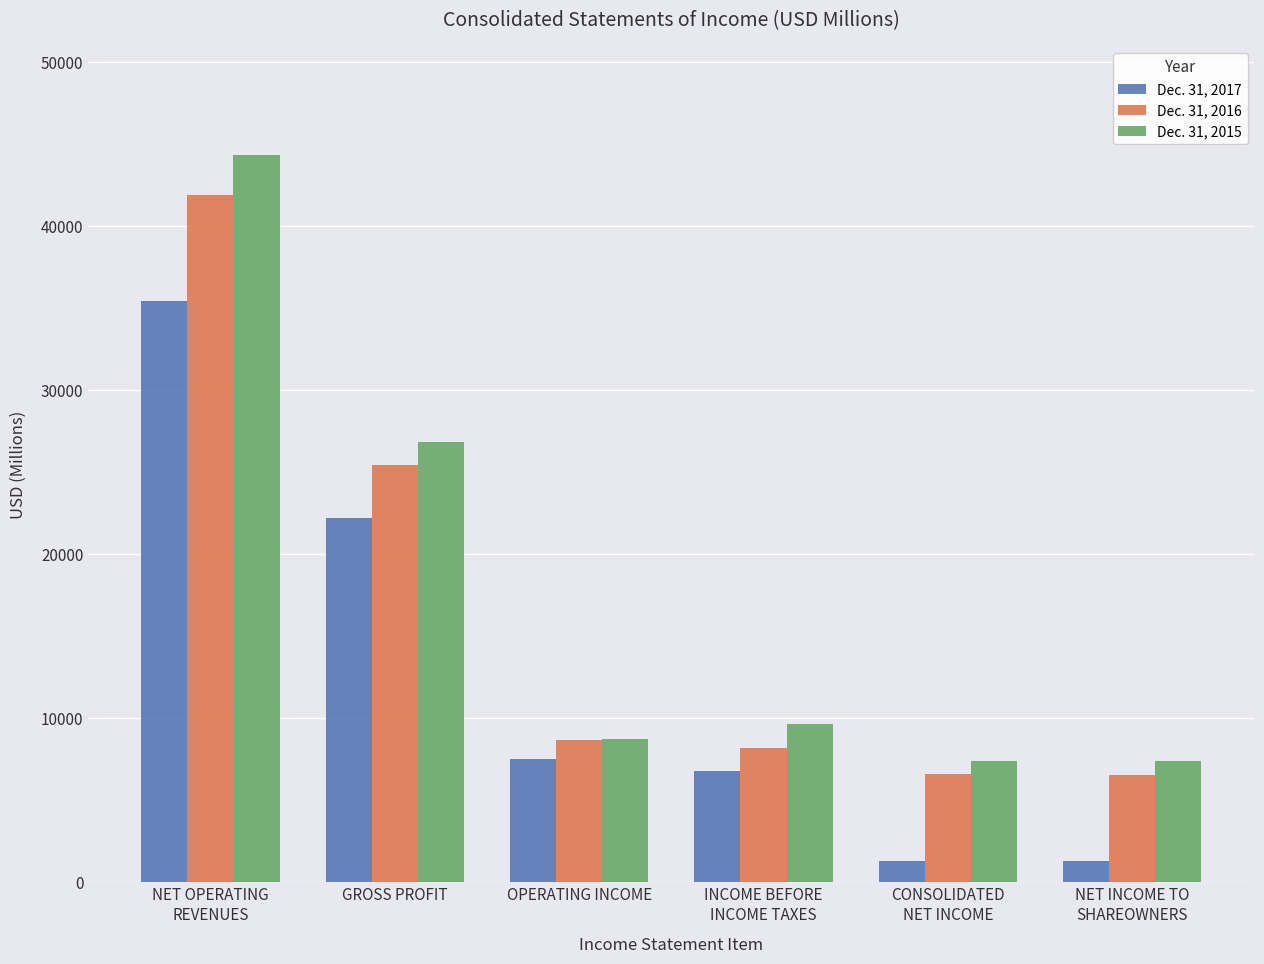

Which series has the largest range (max minus min)?

Dec. 31, 2015